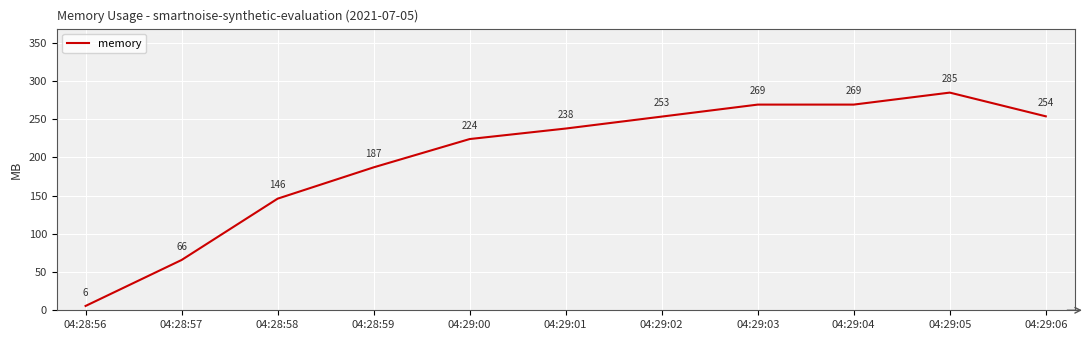

What position from the right is 04:29:06?

1